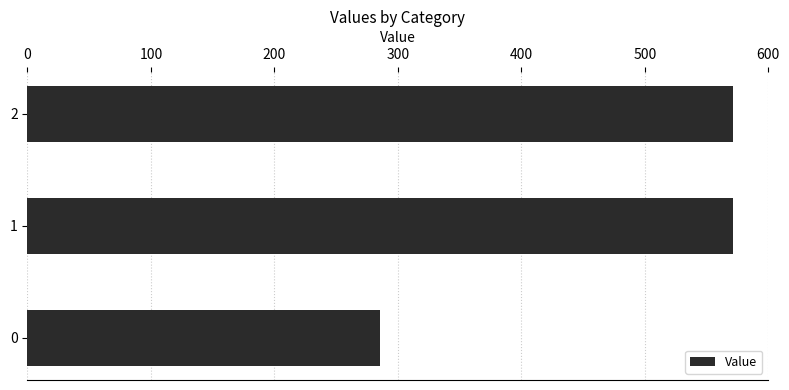

What is the maximum value shown in the chart?

571.4